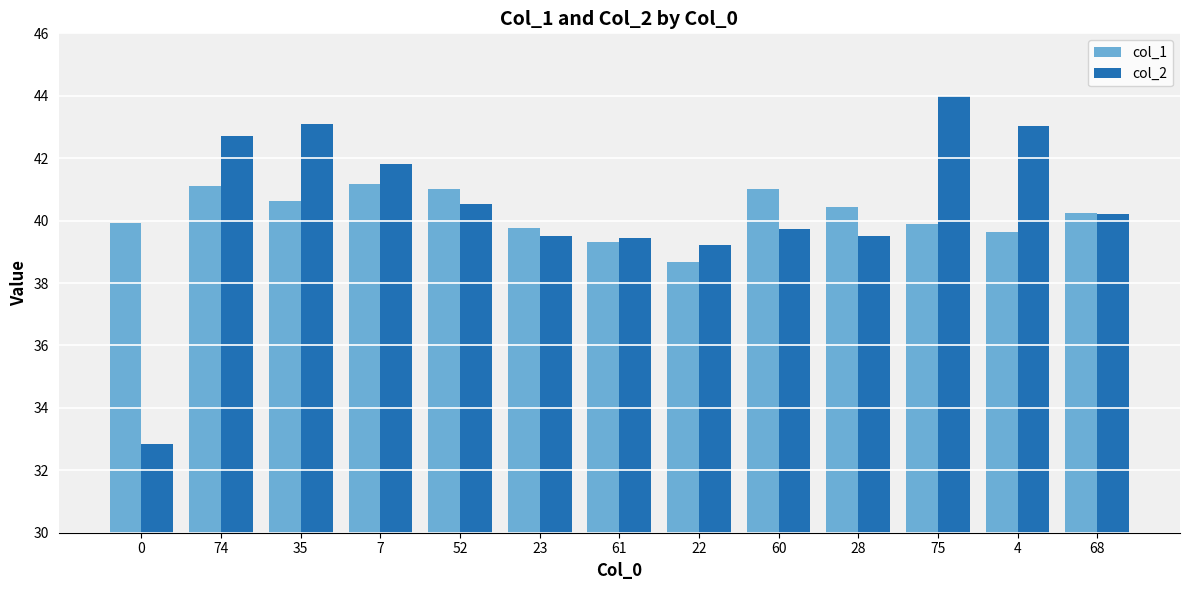

What are all the series names shown in the legend?

col_1, col_2